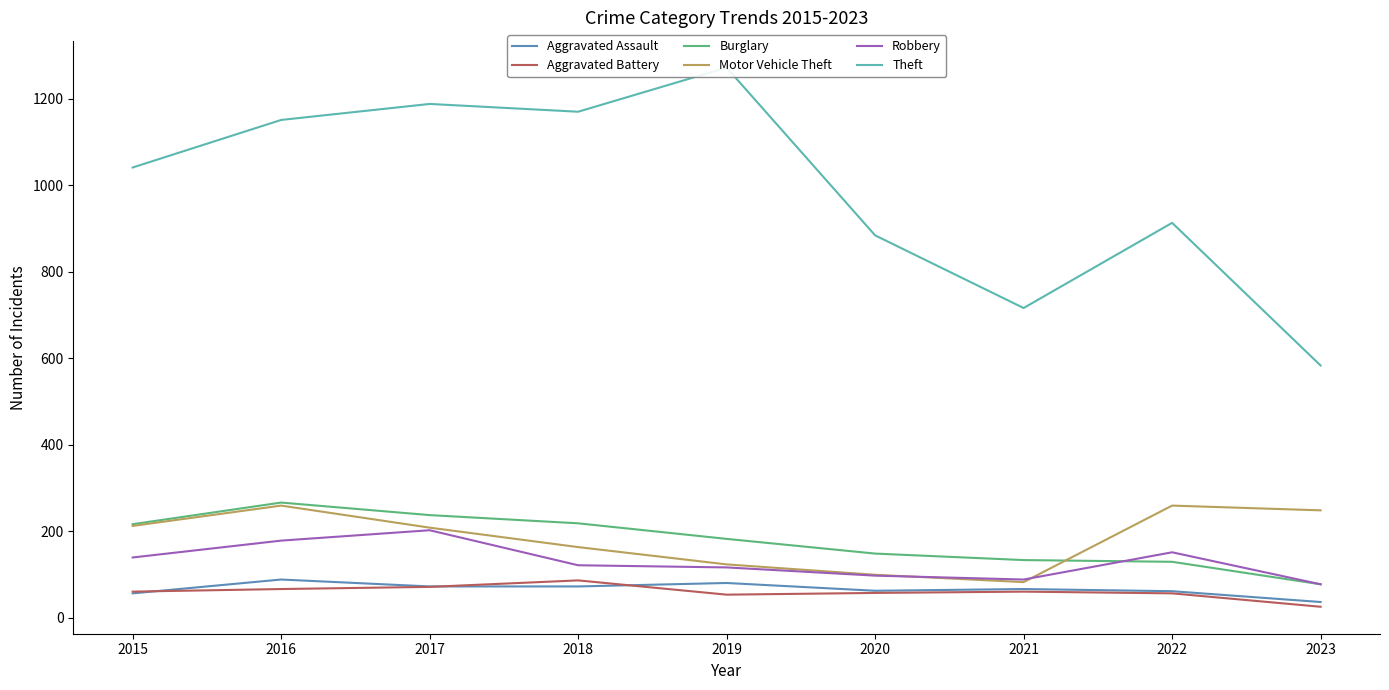

What are all the series names shown in the legend?

Aggravated Assault, Aggravated Battery, Burglary, Motor Vehicle Theft, Robbery, Theft